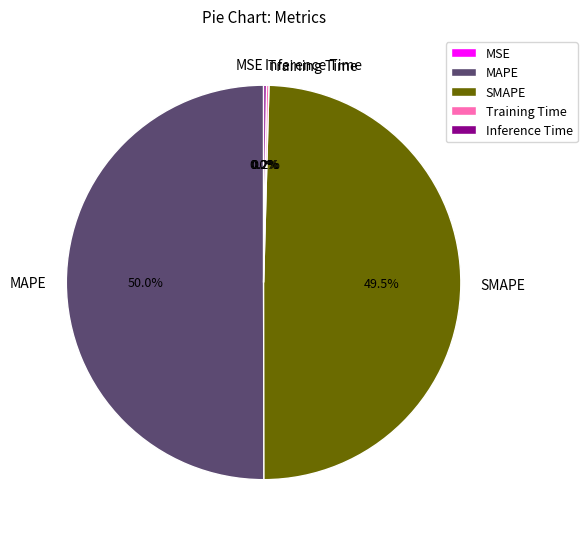

Which category accounts for the majority?

MAPE